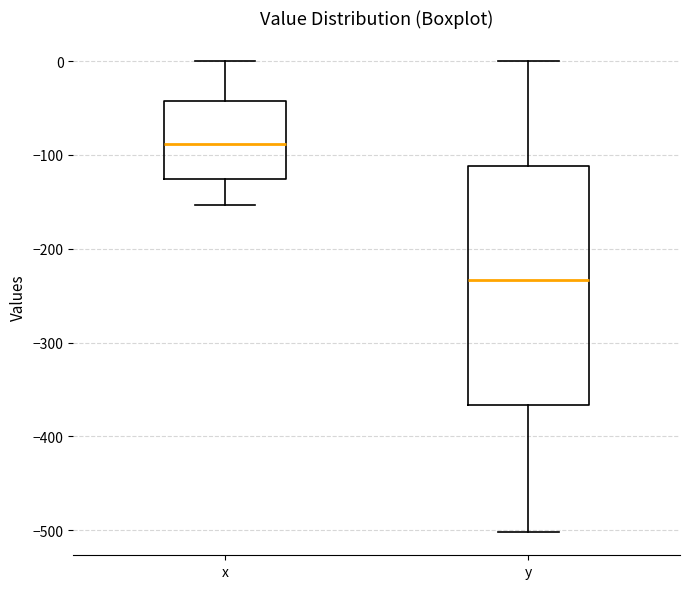

Which box is the tallest, from its lower edge to its upper edge?

y